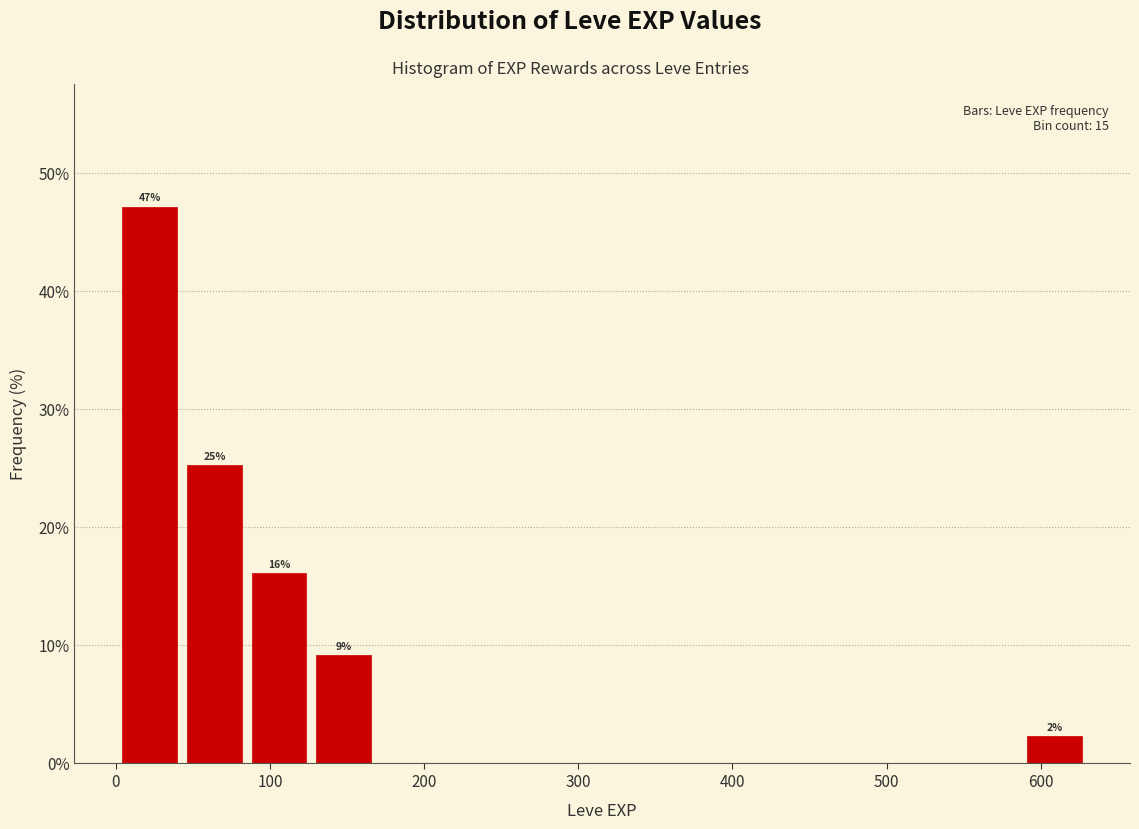

Which range on the x-axis has the tallest bar?

0 to 40